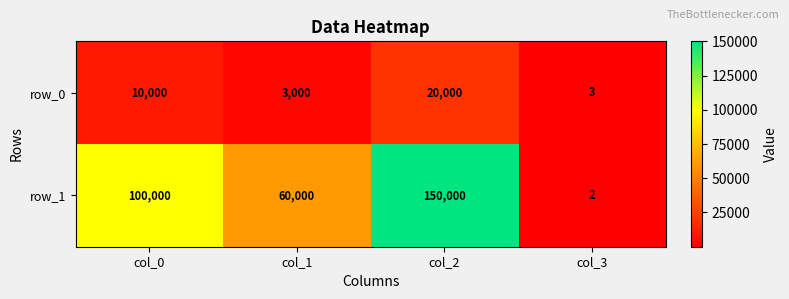

Rank the series by their maximum value, from lowest to highest.

row_0, row_1